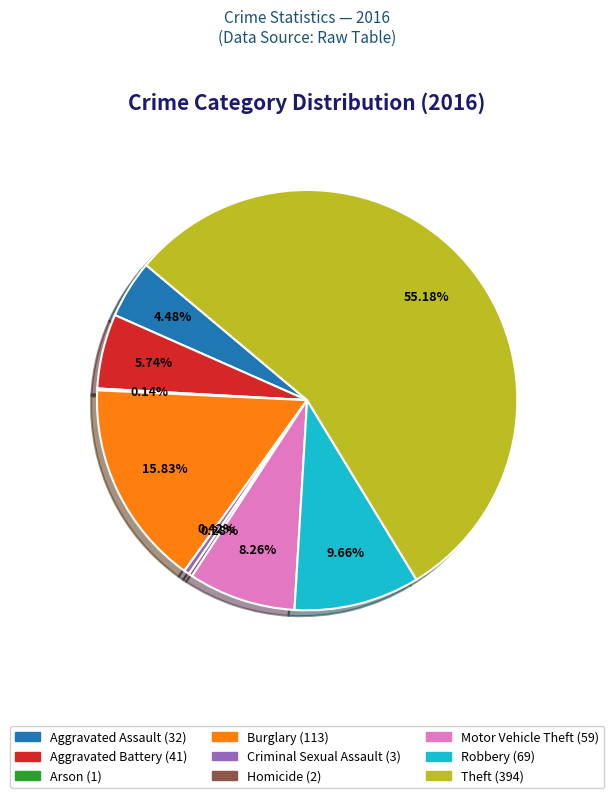

Which slice is the largest?

Theft